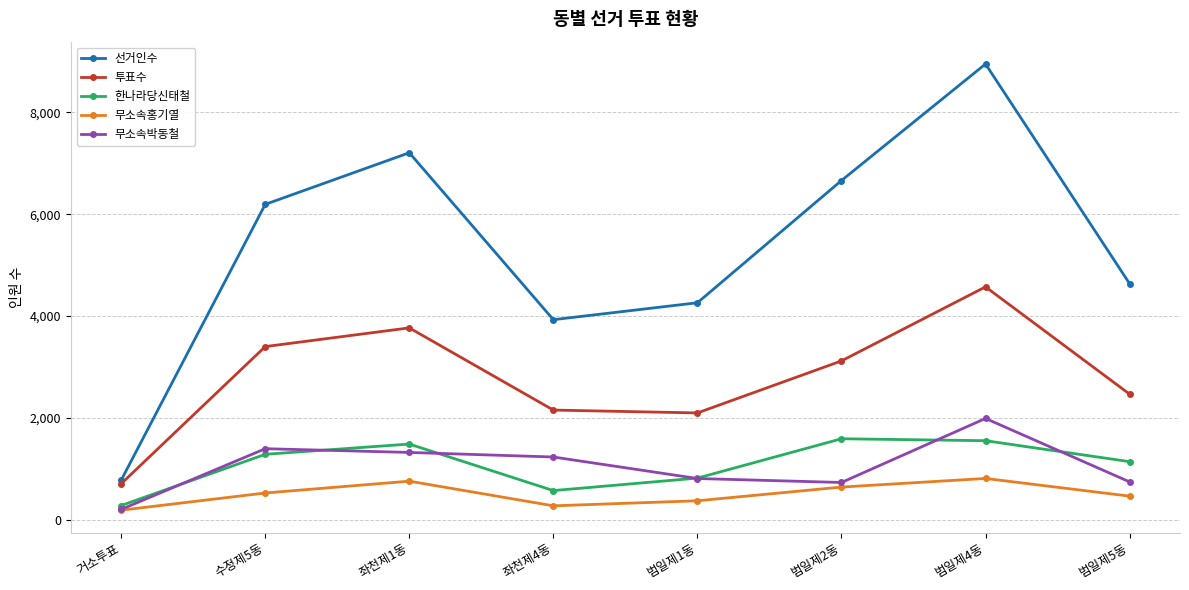

The value of 무소속박동철 at 범일제5동 is 235. True or false?

False